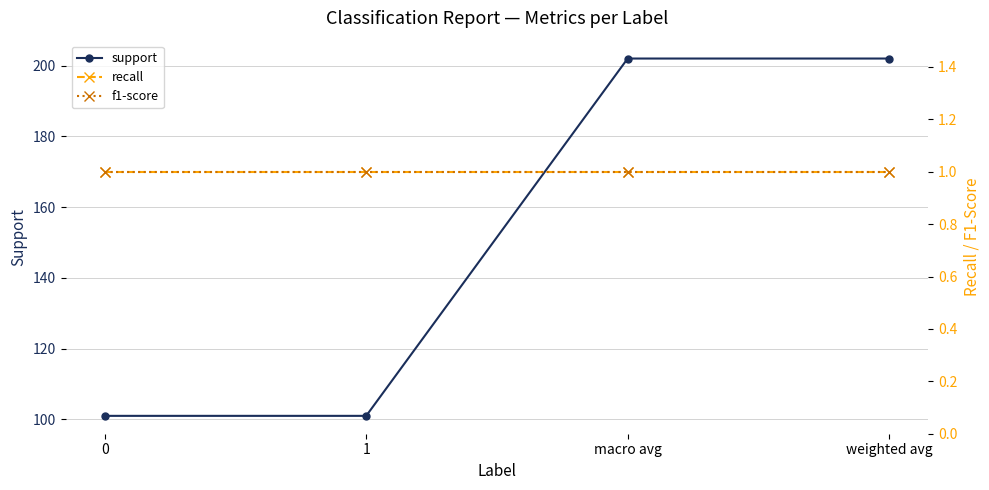

True or false: support and f1-score intersect in this chart.

False